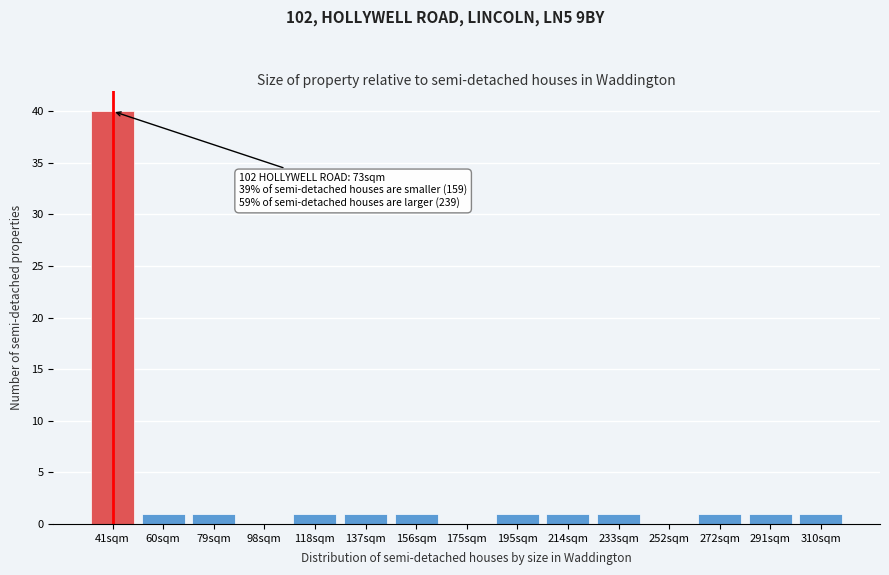

Reading right to left, extract all data points from this chart.

310sqm=1	291sqm=1	272sqm=1	252sqm=0	233sqm=1	214sqm=1	195sqm=1	175sqm=0	156sqm=1	137sqm=1	118sqm=1	98sqm=0	79sqm=1	60sqm=1	41sqm=40